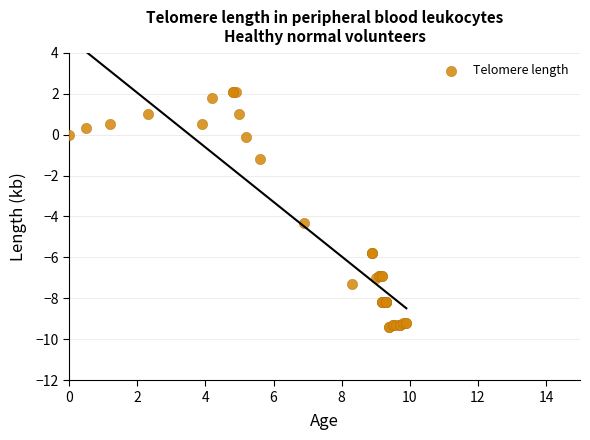

What Y value in the scatter plot is closest to -3?

-4.3